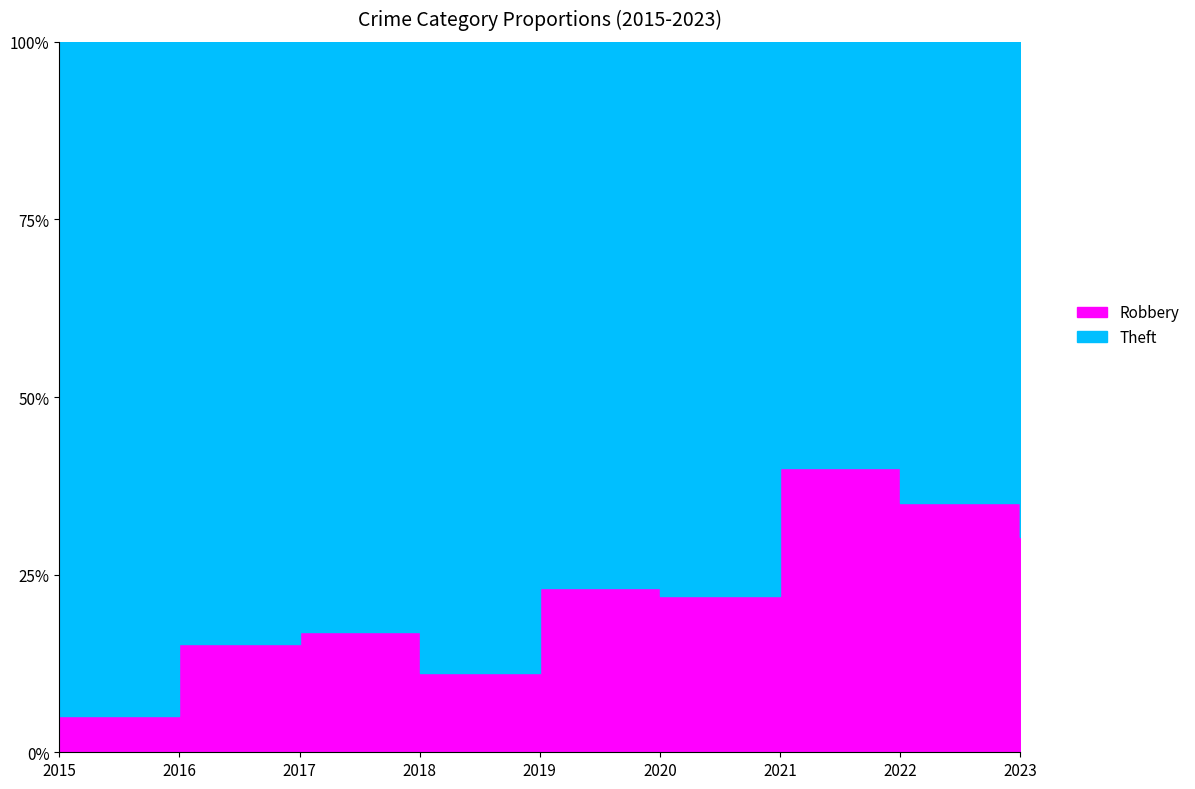

Which series has the largest range (max minus min)?

Theft